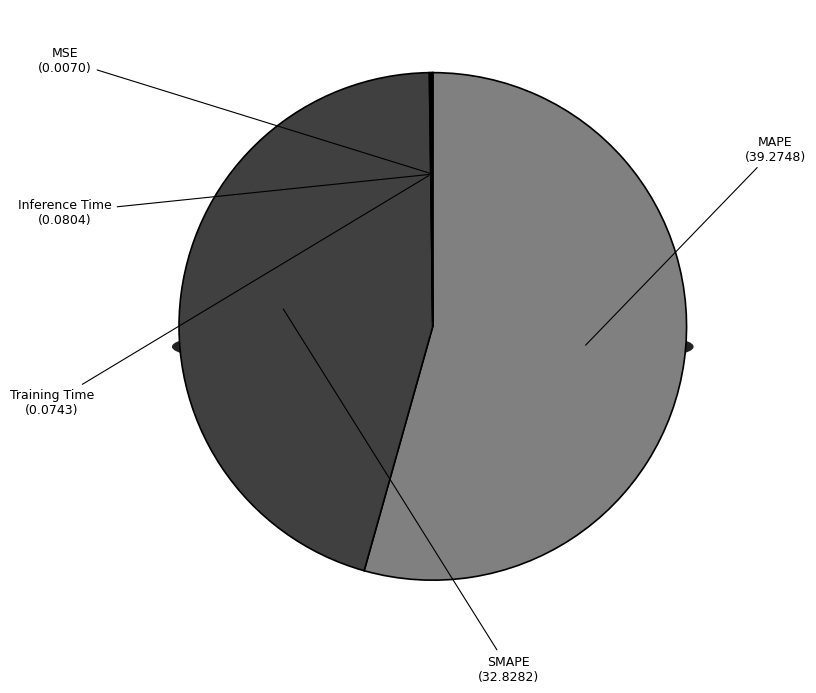

Does any single category account for the majority?

Yes